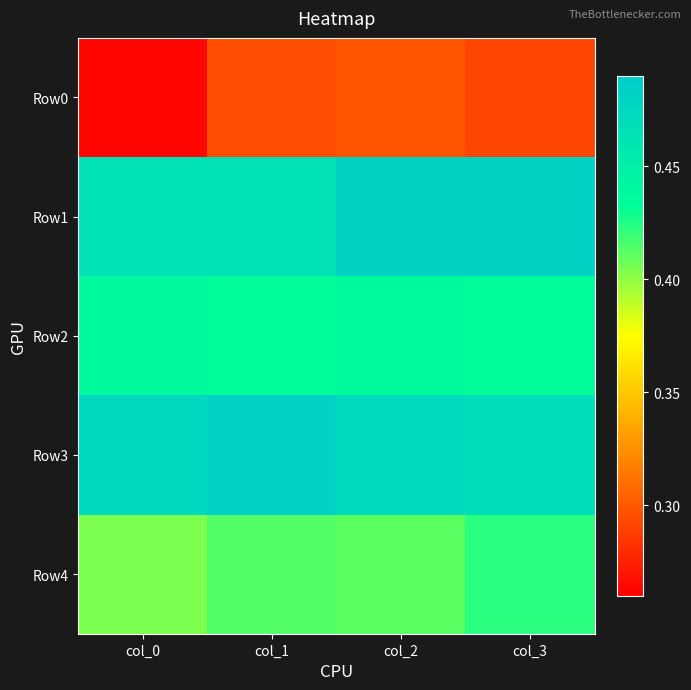

Which series has the largest range (max minus min)?

Row0